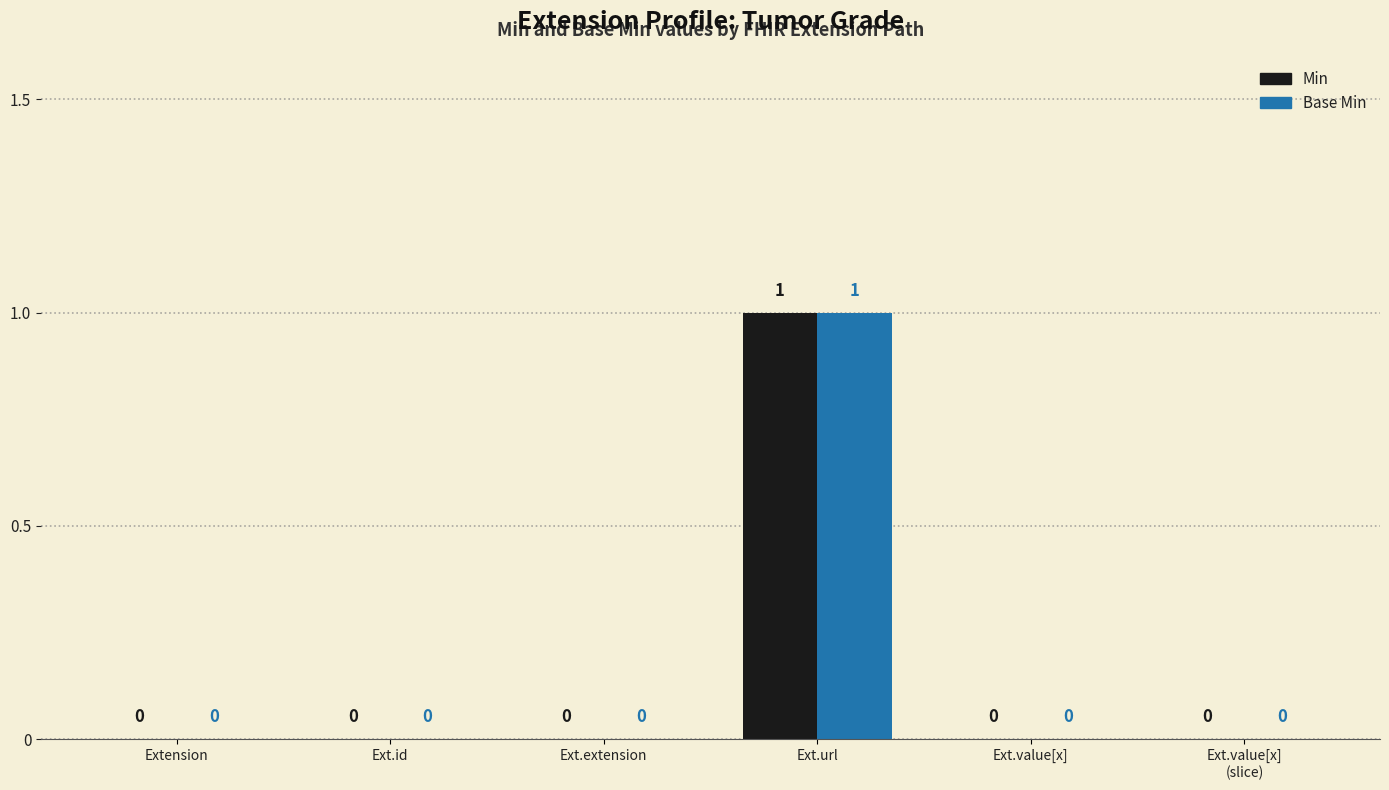

At which category is the sum across all series the highest?

Ext.url